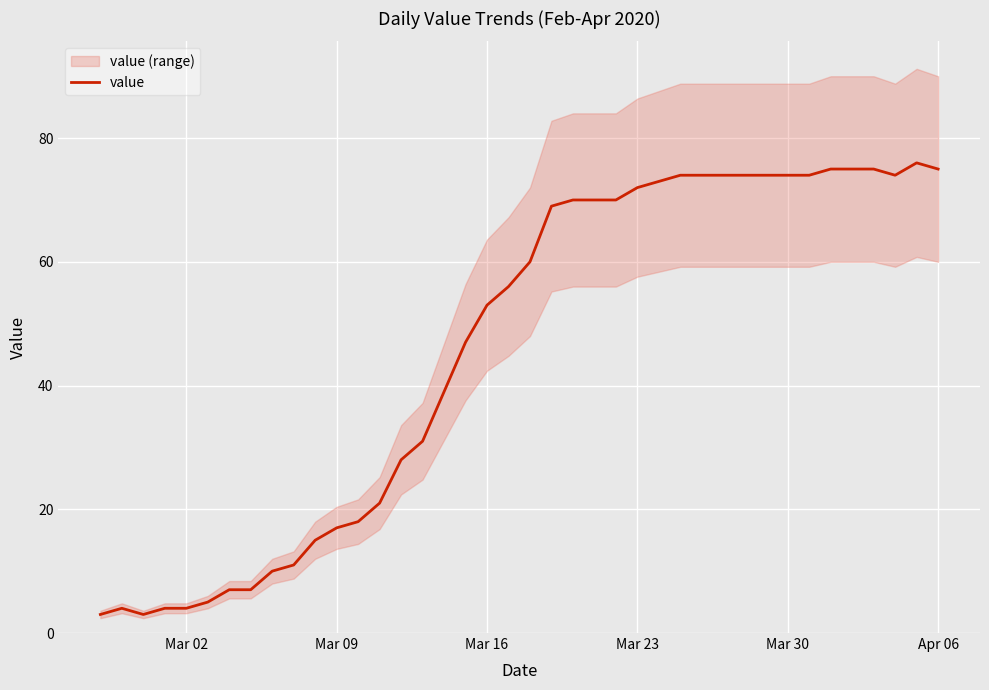

What is the highest value of the value series?

76